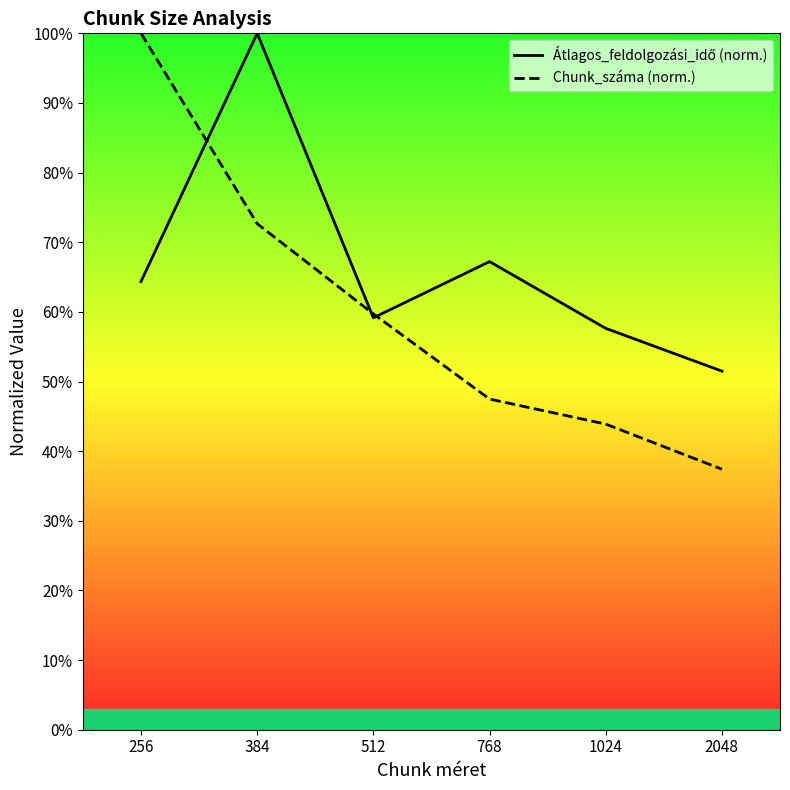

At which label does Átlagos_feldolgozási_idő (norm.) reach its peak?

384